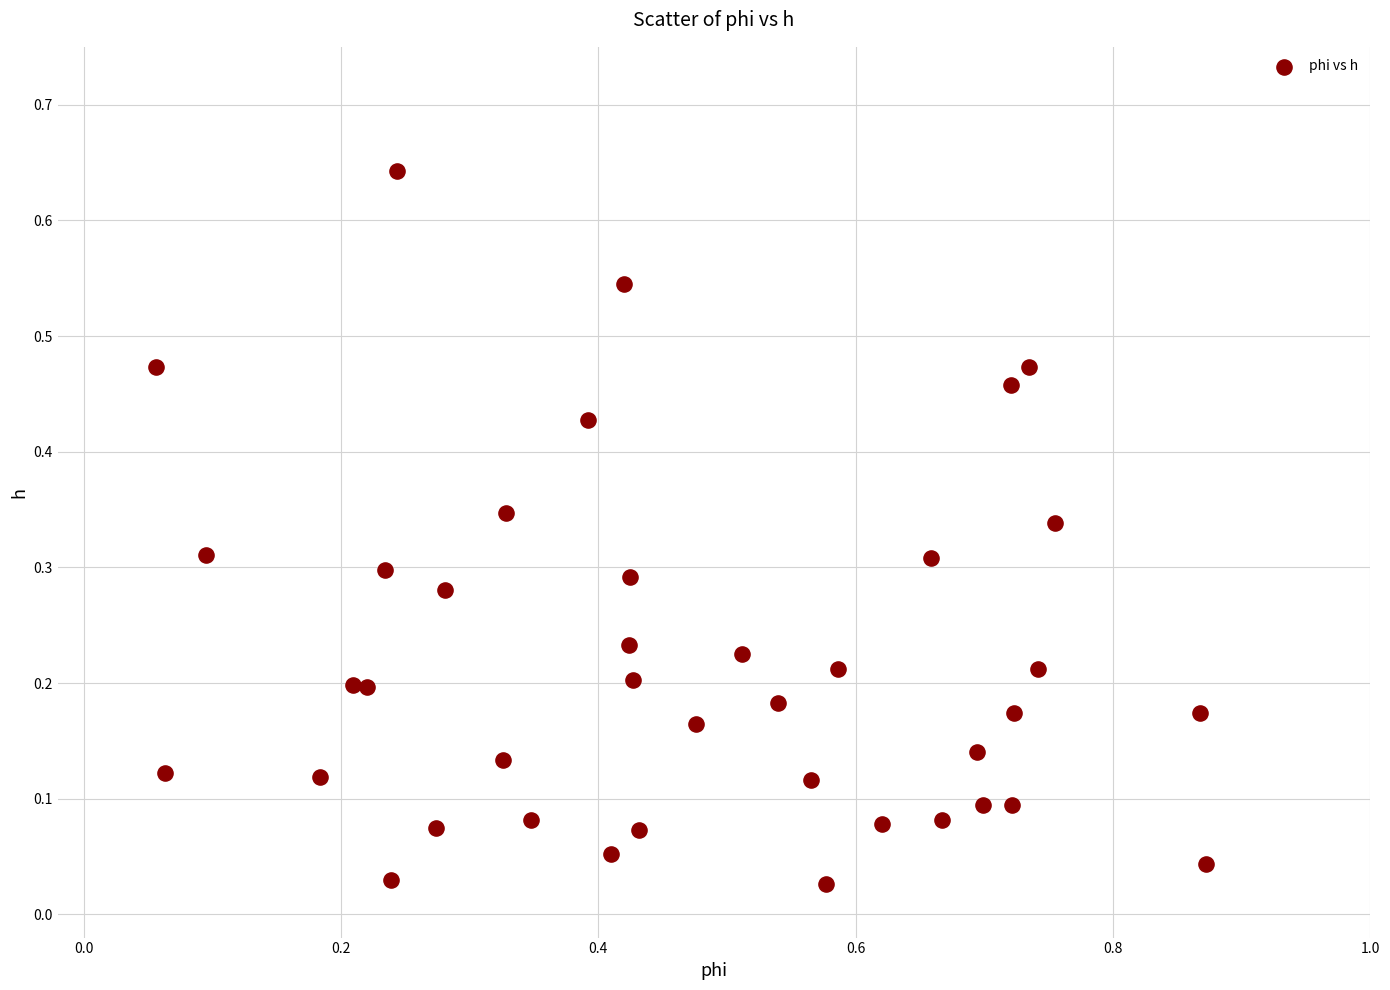

What is the range of X values (max minus min)?

0.8